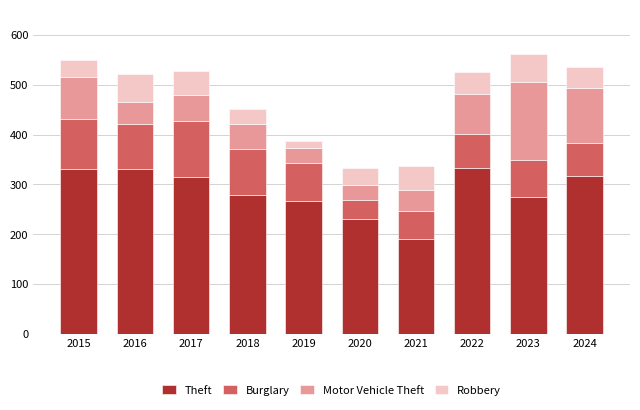

What is the total value across all series at 2016?

522